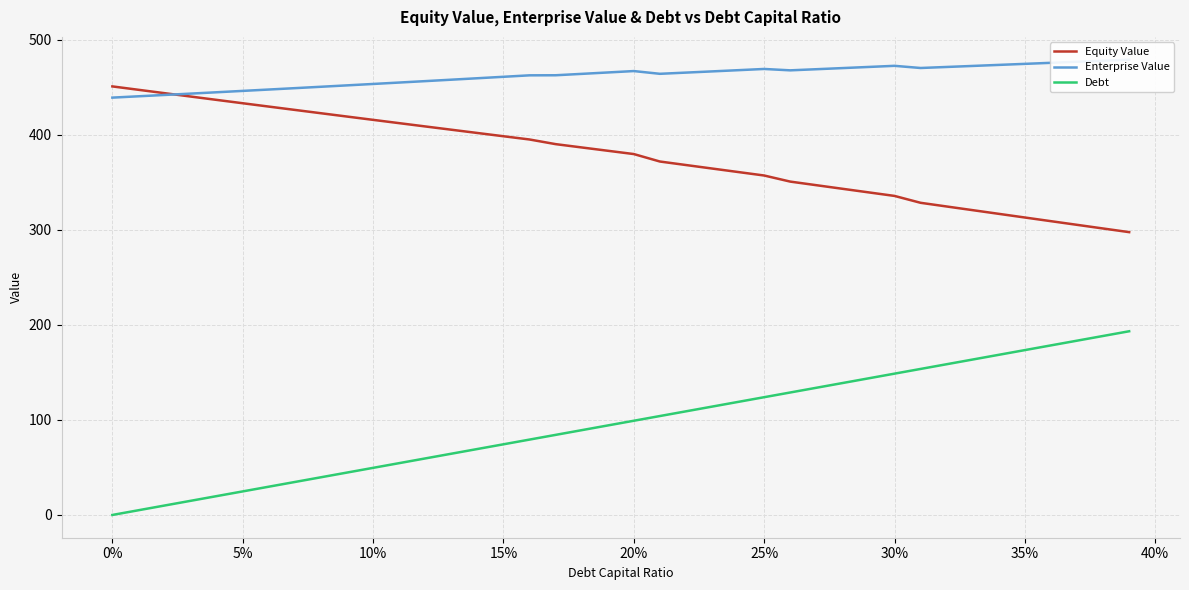

What is the difference between the maximum and minimum values in the Debt series?

193.4